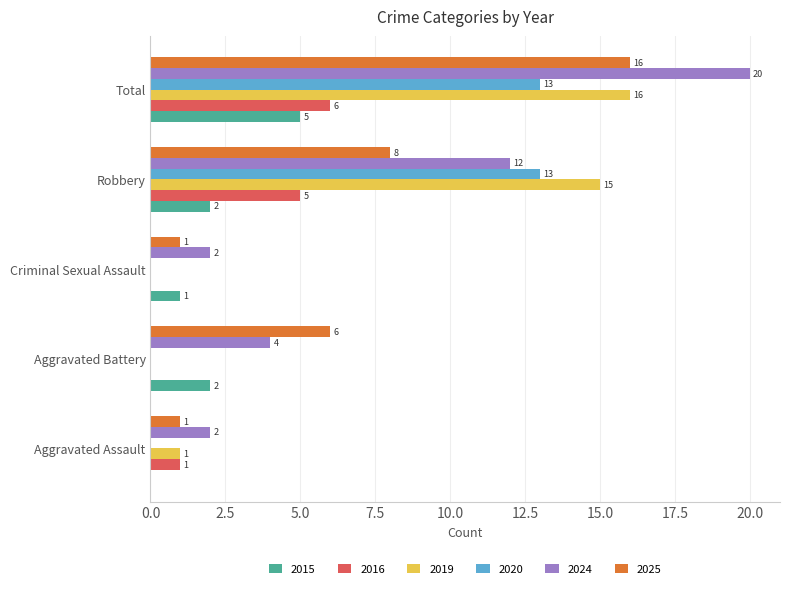

True or false: 2019 has a value of 0 at Aggravated Battery.

True